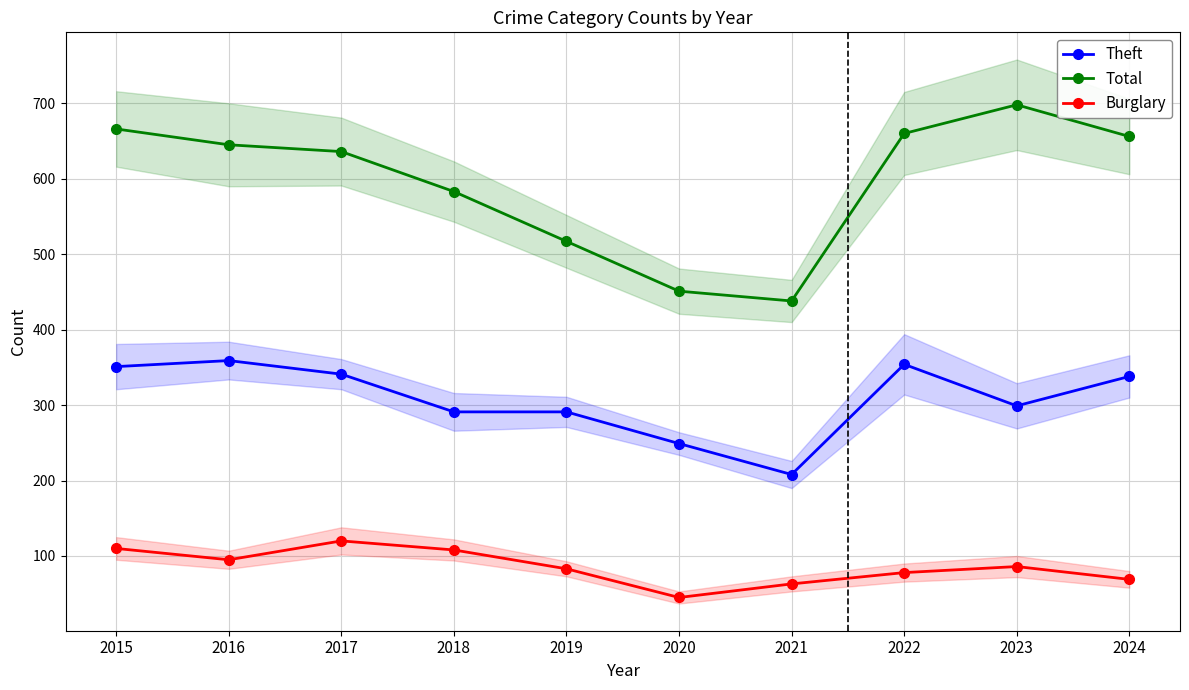

How many lines are shown in the chart?

3